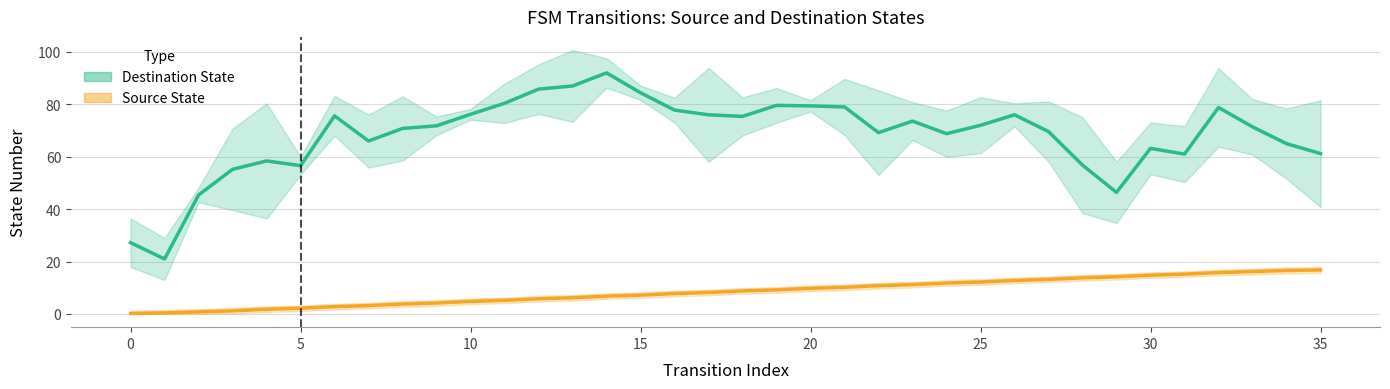

True or false: Destination State has a value of 43.6 at 19.

False